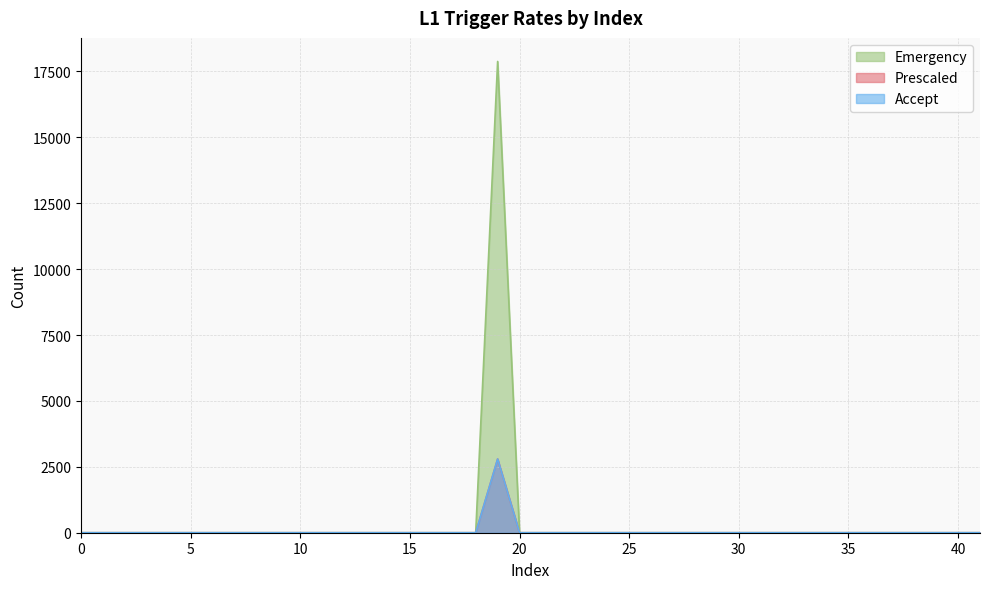

True or false: Accept and Emergency intersect in this chart.

False